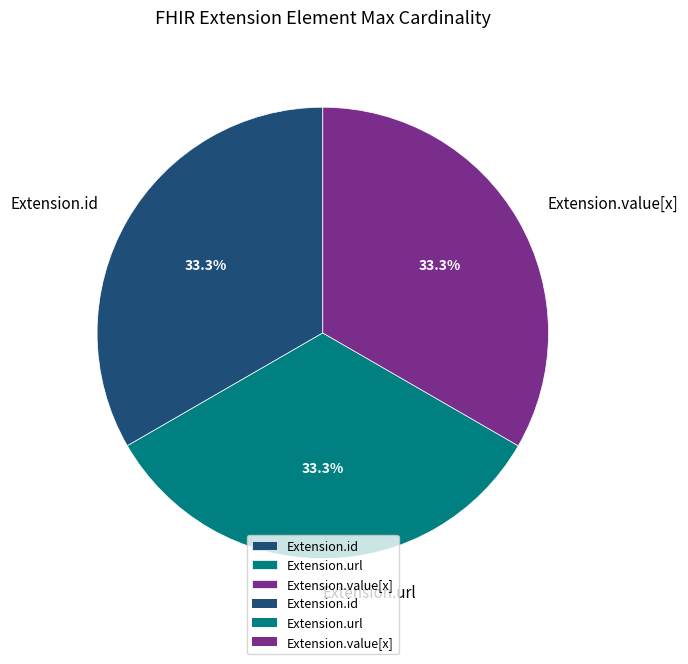

How much of the chart is everything except Extension.url?

66.7%